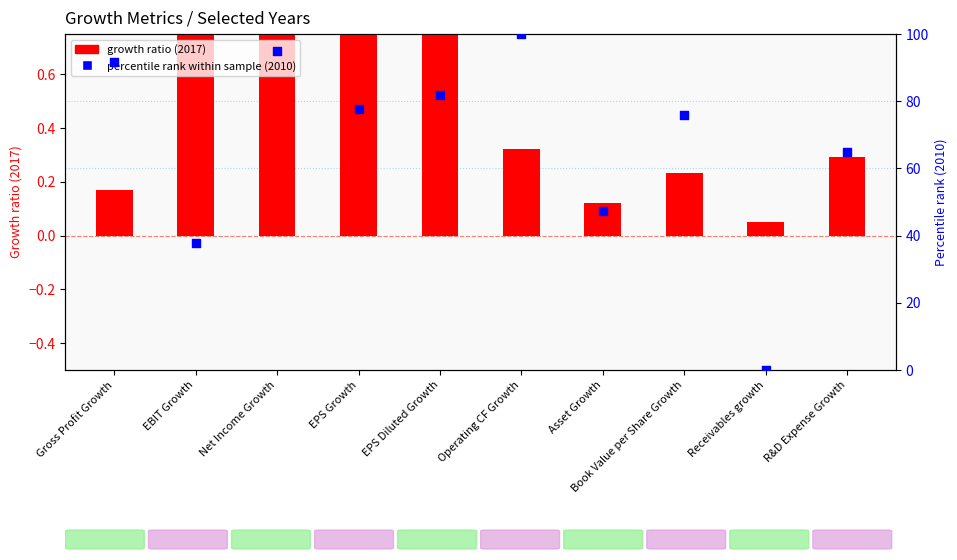

At how many categories does at least one series exceed 80?

4